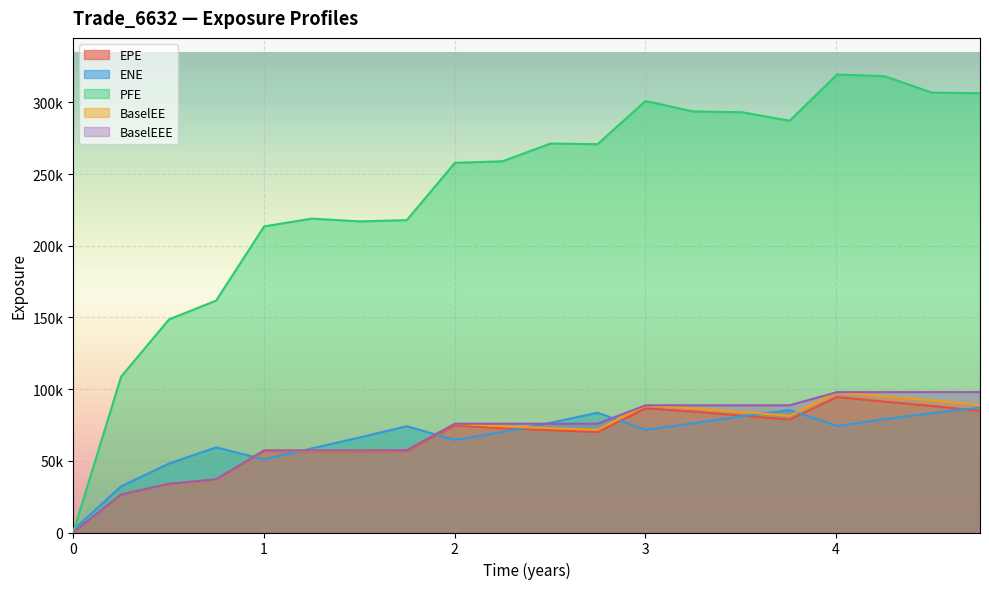

The BaselEE series shows 118849.7 at 3.5082. True or false?

False